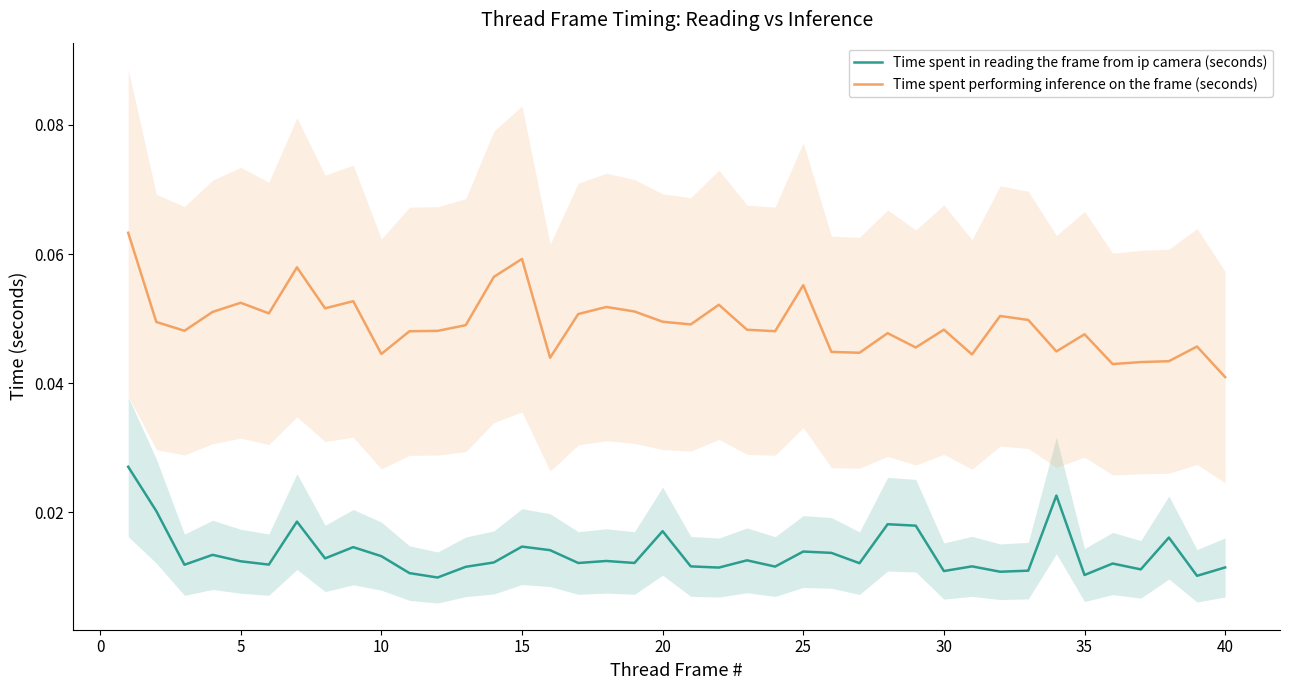

True or false: Time spent in reading the frame from ip camera (seconds) and Time spent performing inference on the frame (seconds) cross at least once.

False